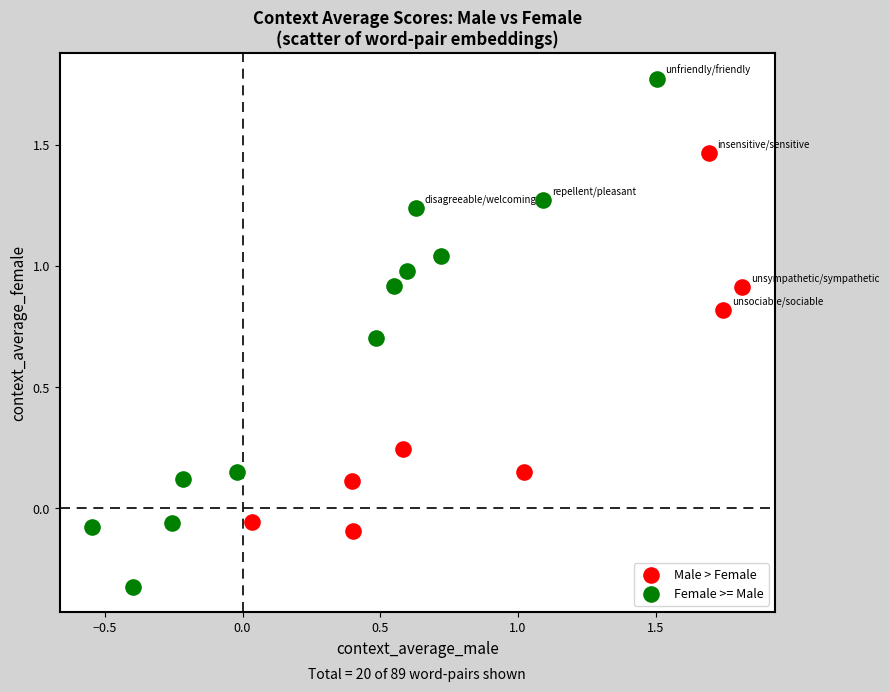

Which series contains the highest Y value?

Female >= Male